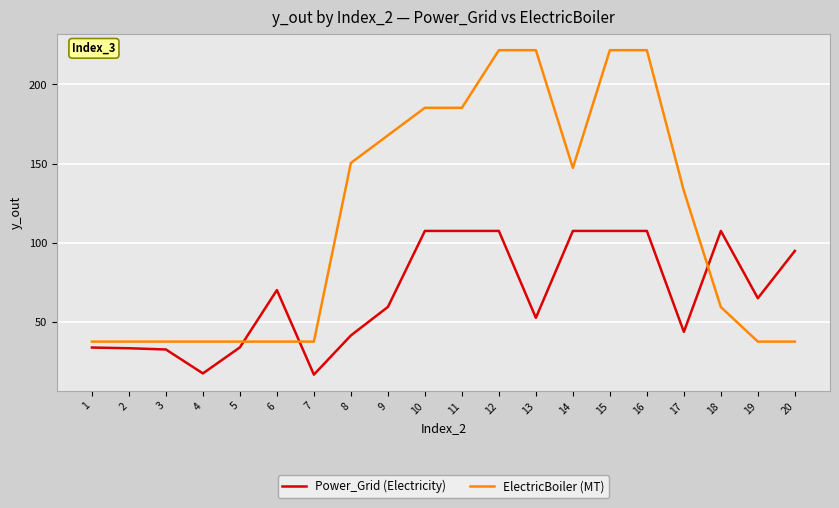

Which series has the largest total across all categories?

ElectricBoiler (MT)